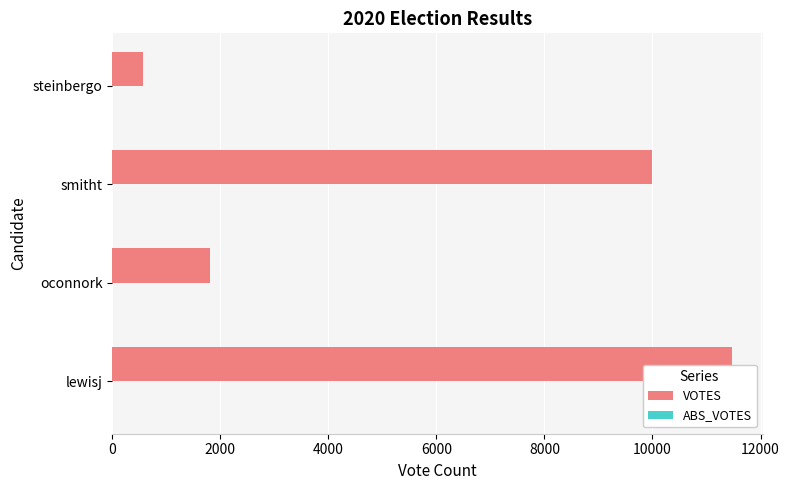

Where is the data nearest to the value 6016?

smitht